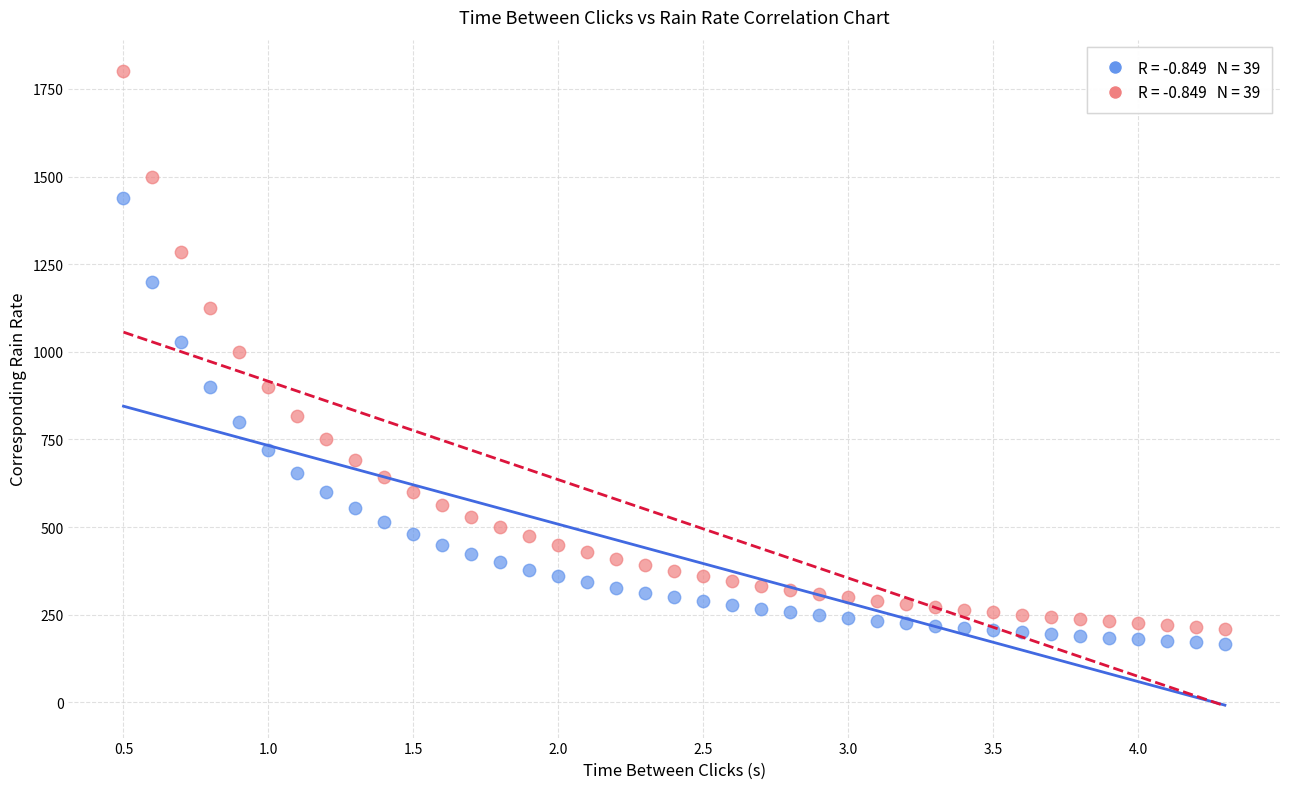

Across all data points, what is the range of Y values (max minus min)?

1632.6